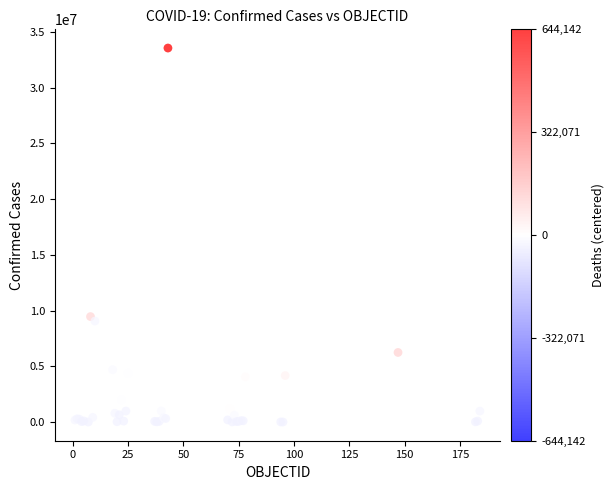

What Y value in the scatter plot is closest to 16781478?

9465827